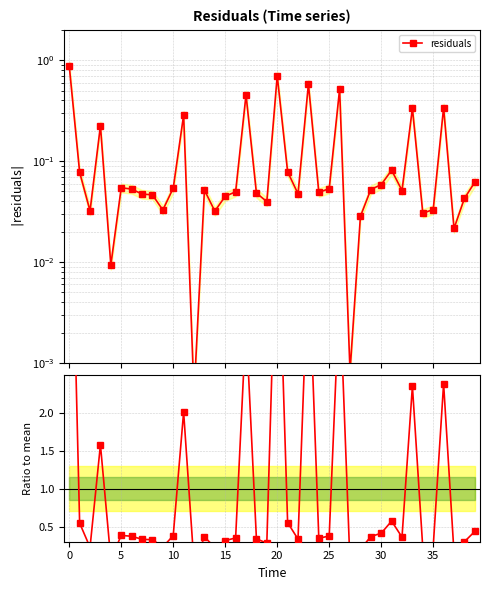

How many interior local valleys does the residuals series have?

12